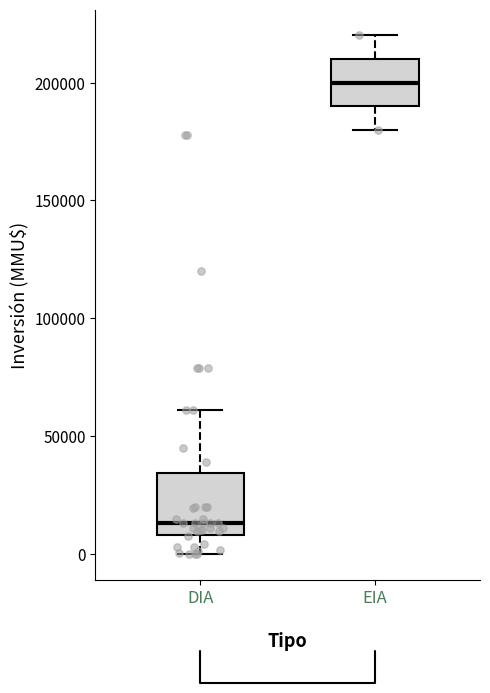

Comparing the boxes themselves (not the whiskers), which one is the tallest?

DIA